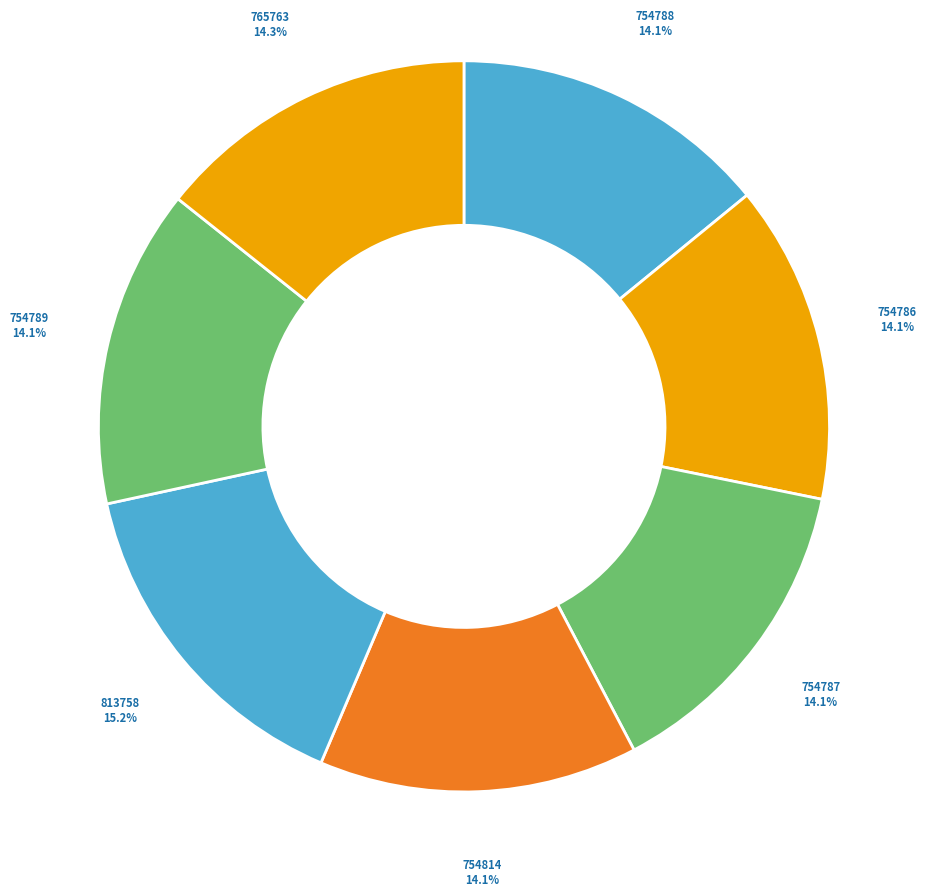

What is the largest slice in the pie chart?

813758